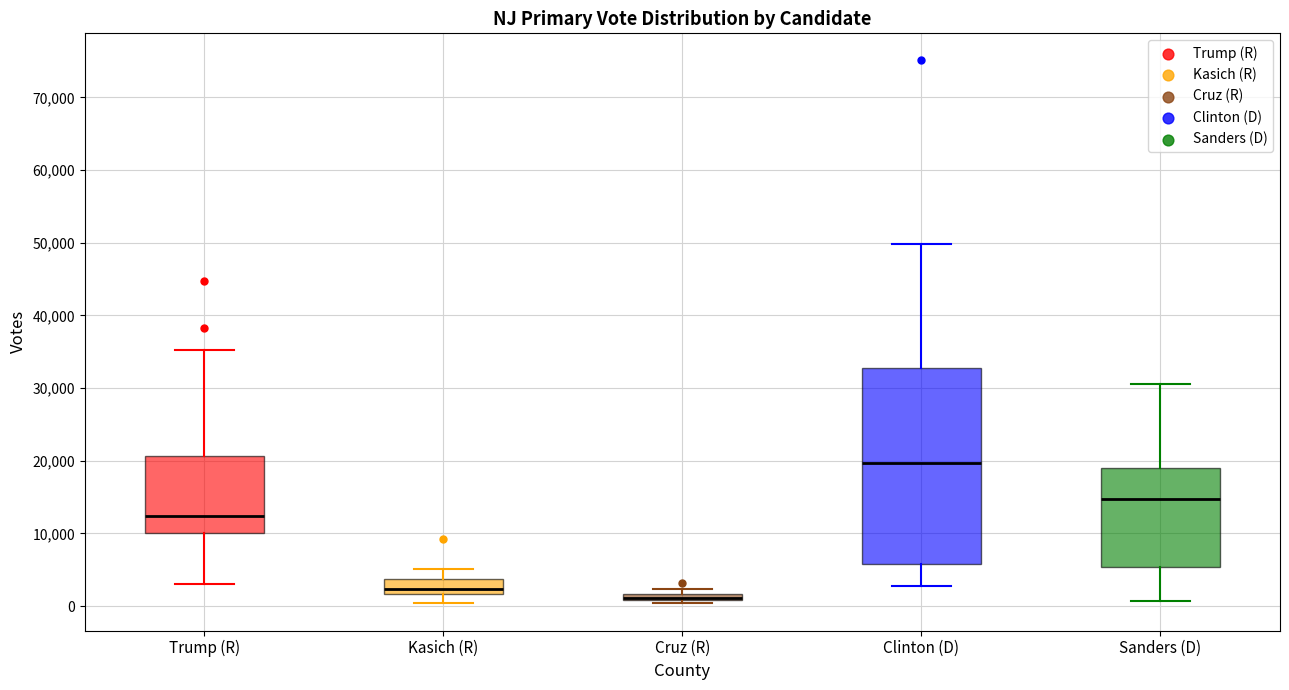

Where is the lower edge of the box for Sanders (D) on the y-axis? The values are not printed on the chart, so give them approximately, as read against the axis.

5000